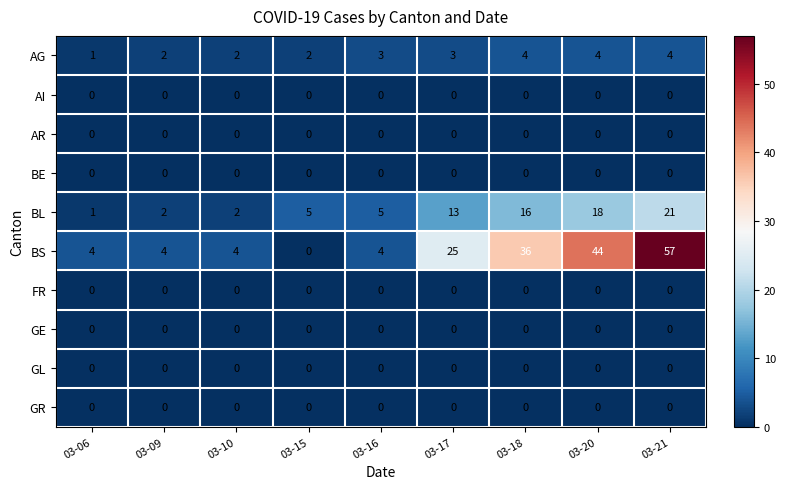

At how many categories does at least one series exceed 18?

4